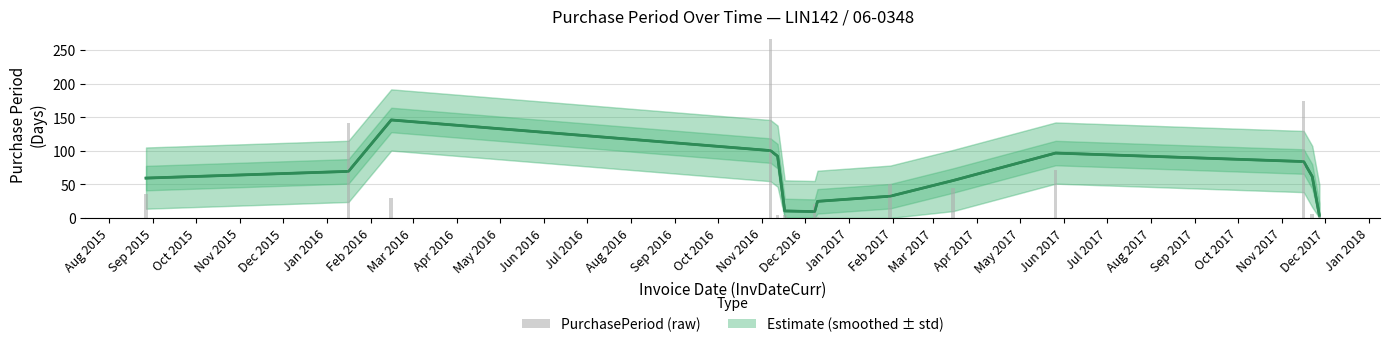

What position from the left is Sep 2015?

2